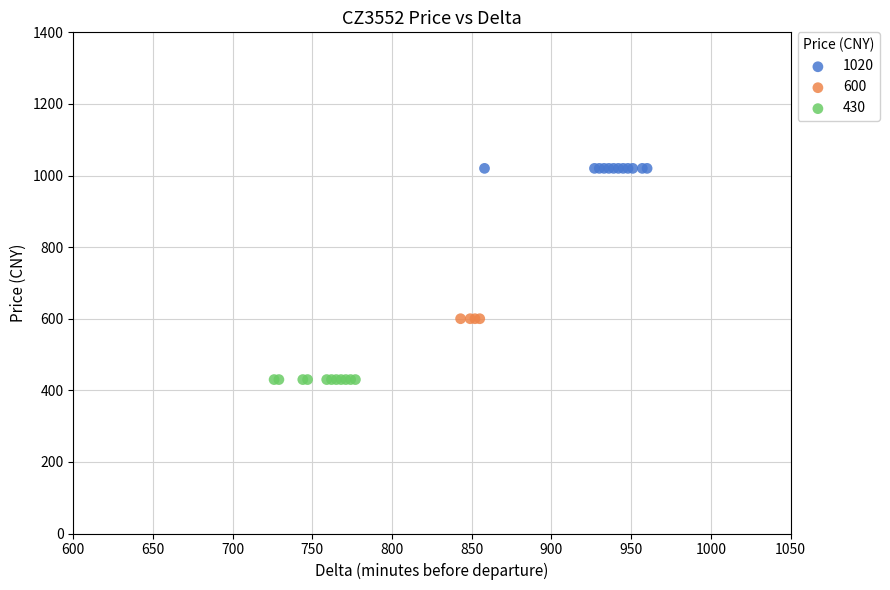

Which series contains the lowest Y value?

430